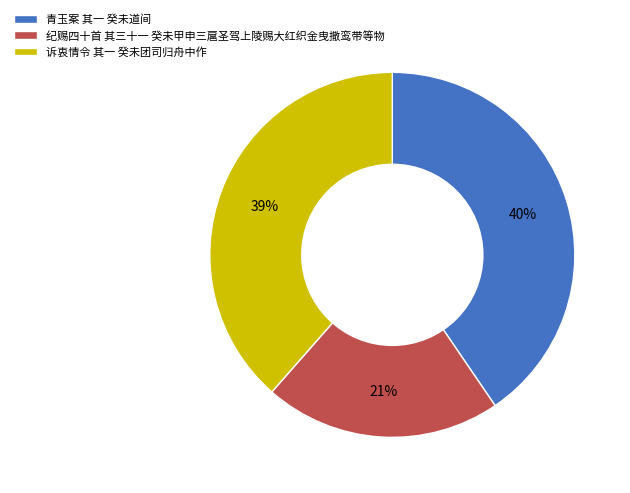

Combined, do 纪赐四十首 其三十一 癸未甲申三扈圣驾上陵赐大红织金曳撒鸾带等物 and 诉衷情令 其一 癸未团司归舟中作 account for over 50%?

Yes